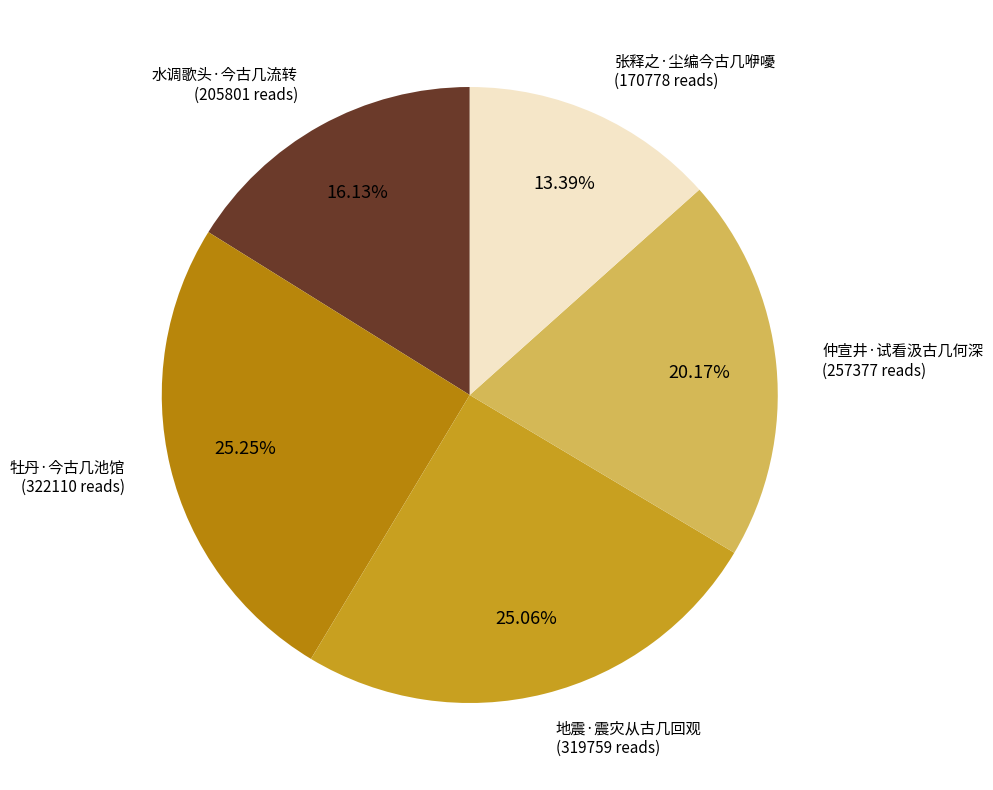

How many segments does this pie chart have?

5